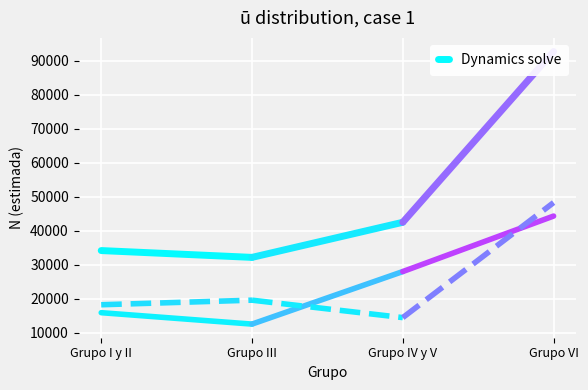

Reading right to left, what are all the values shown in this chart?

Grupo III=32165	Grupo I y II=34169